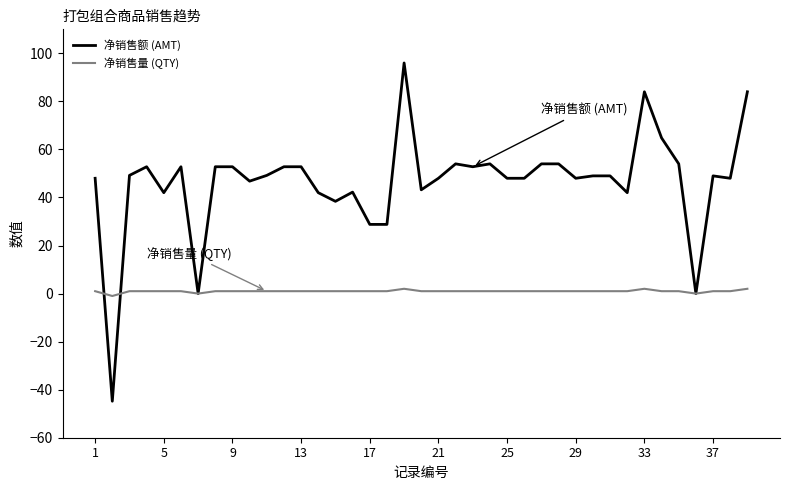

List the series in order of their peak value, lowest first.

净销售量 (QTY), 净销售额 (AMT)